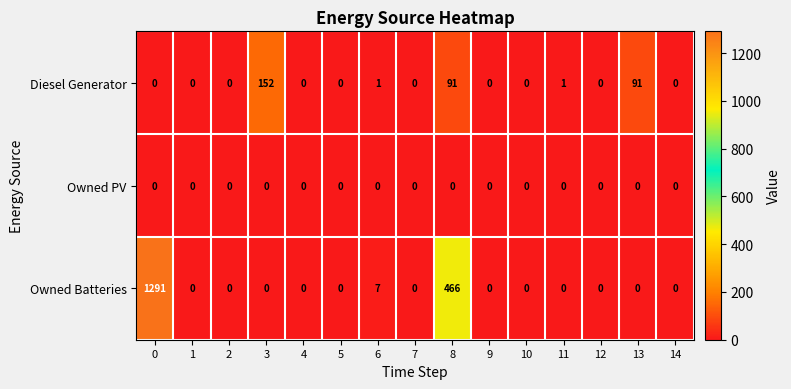

At which label does Diesel Generator reach its peak?

3